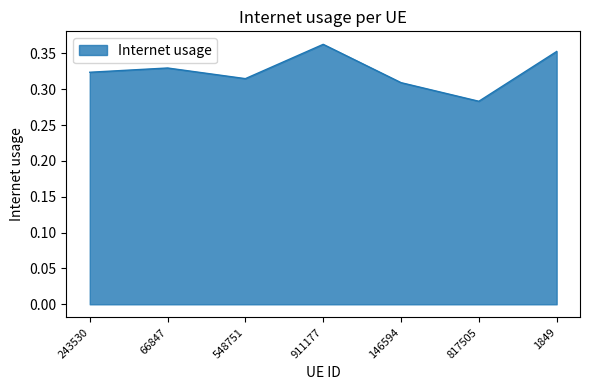

Rank the categories by value from lowest to highest.

817505, 146594, 548751, 243530, 66847, 1849, 911177